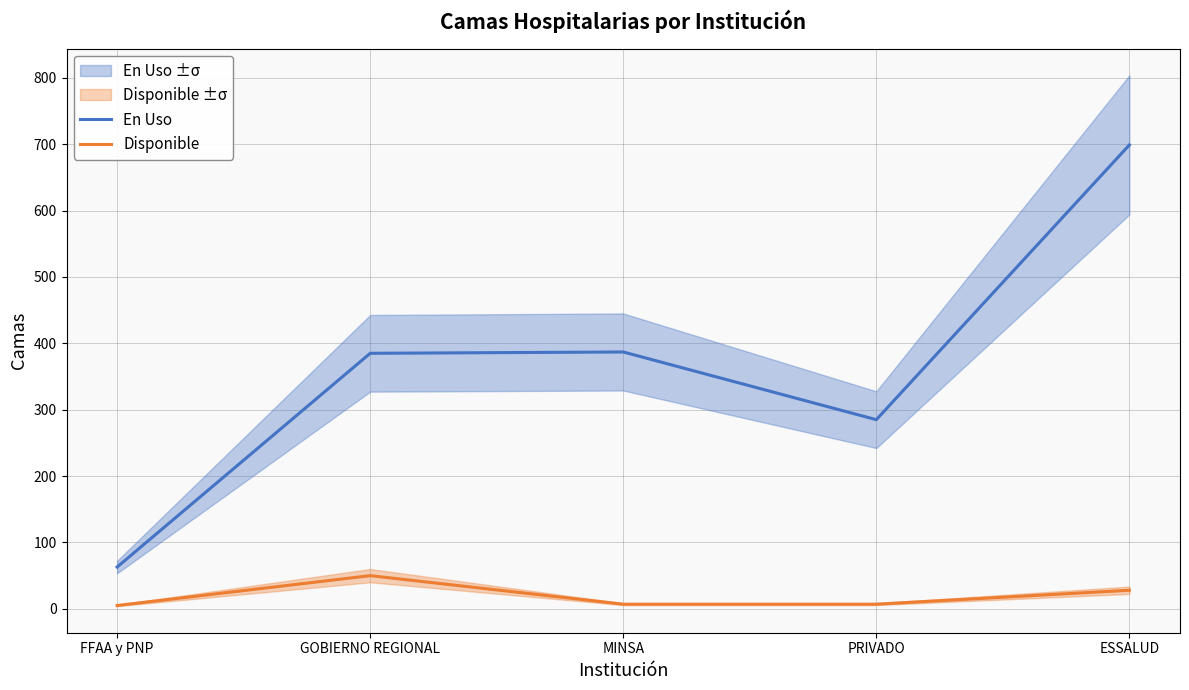

Which label corresponds to the smallest value in the chart?

FFAA y PNP